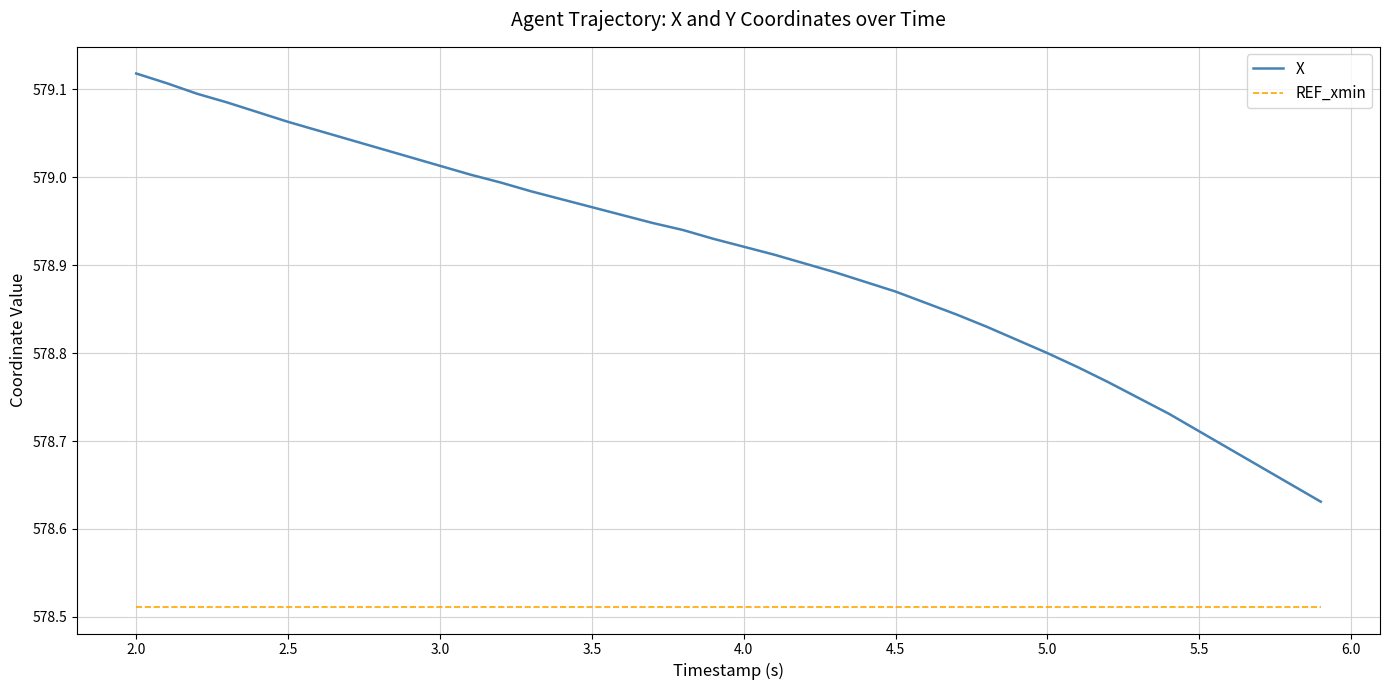

Which series has the widest spread of values?

X